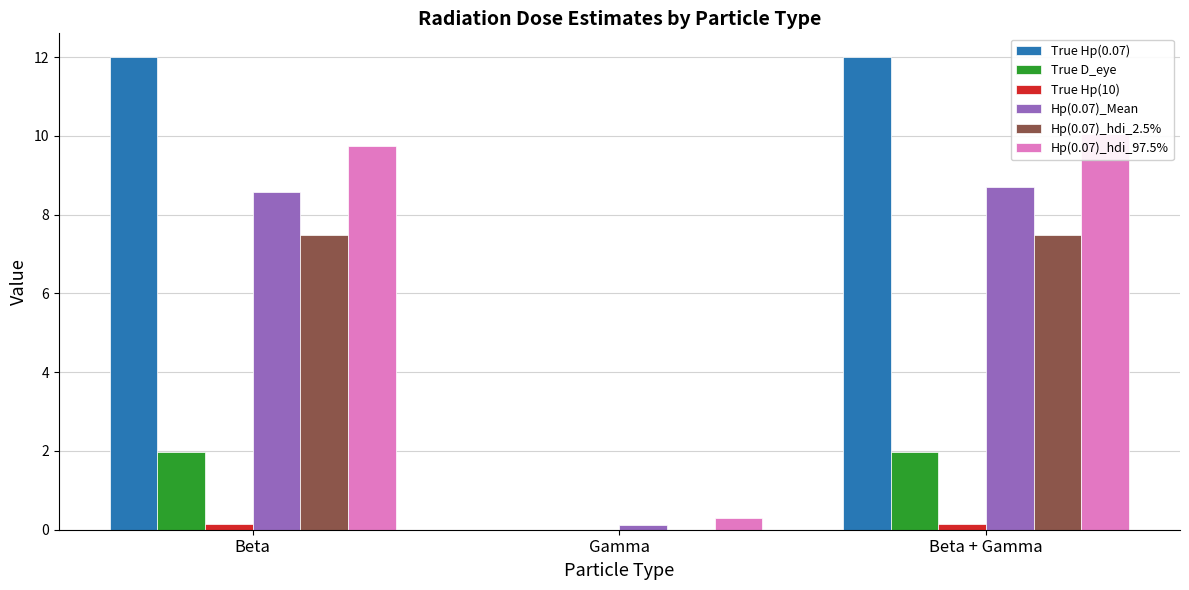

Which label corresponds to the smallest value in the chart?

Gamma